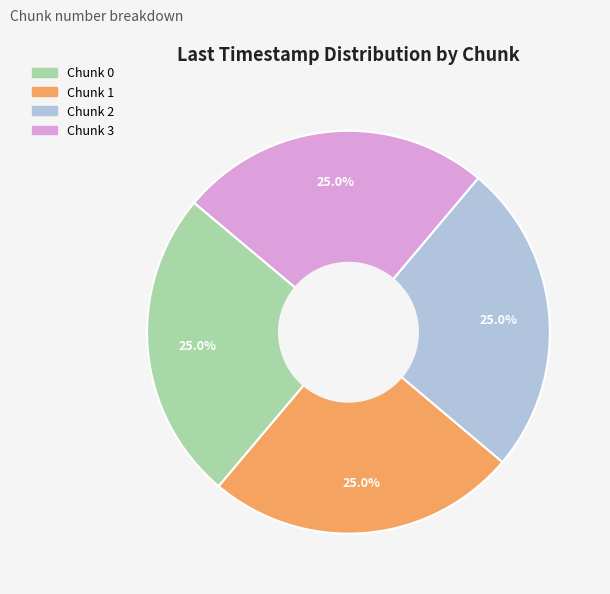

How many segments does this pie chart have?

4